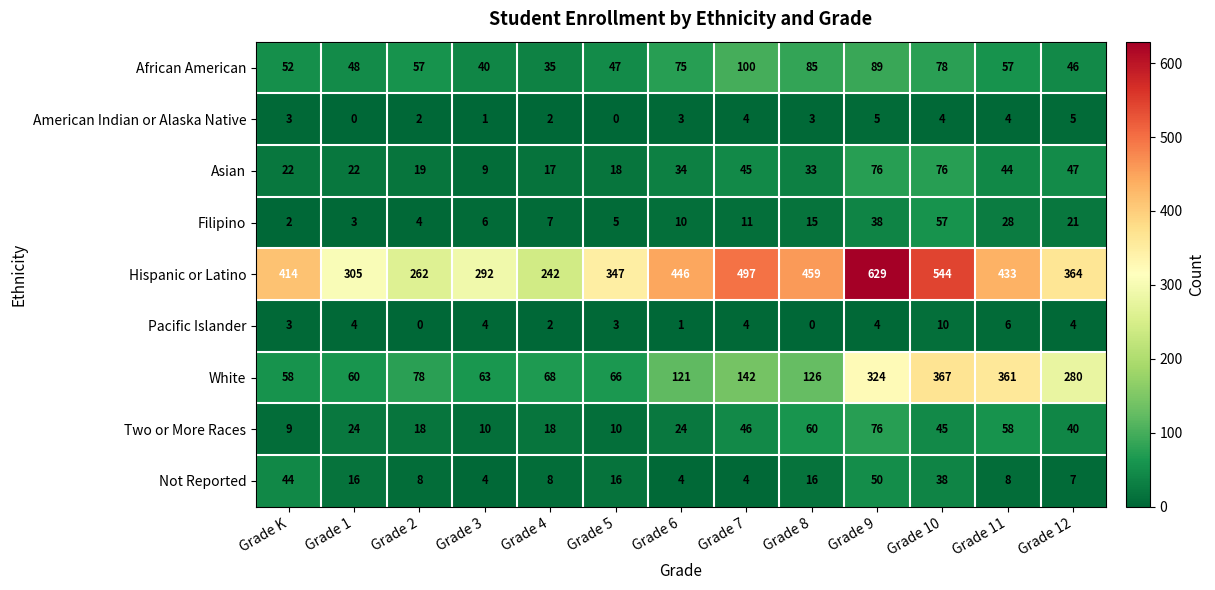

What is the difference between the highest and lowest values at Grade 4?

240